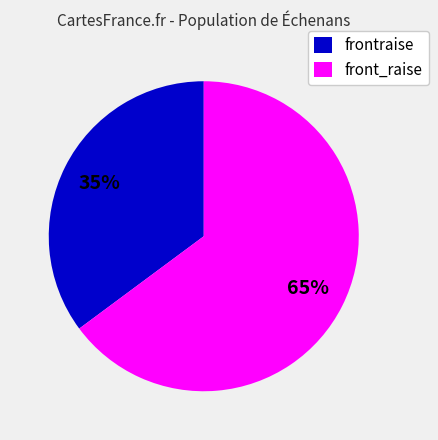

The frontraise slice represents 35% of the pie. True or false?

True